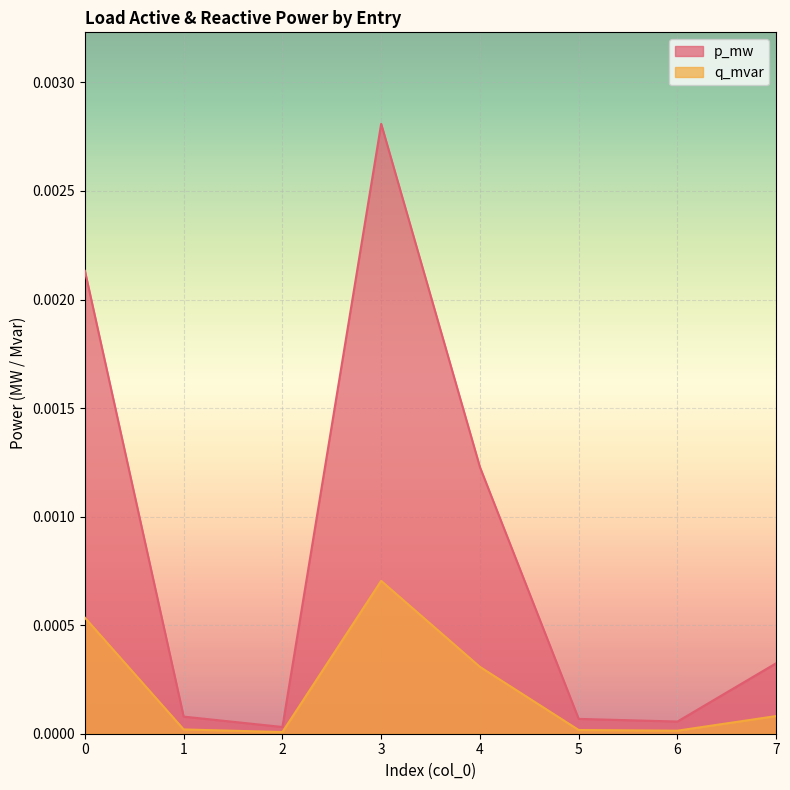

Which series has the widest spread of values?

p_mw